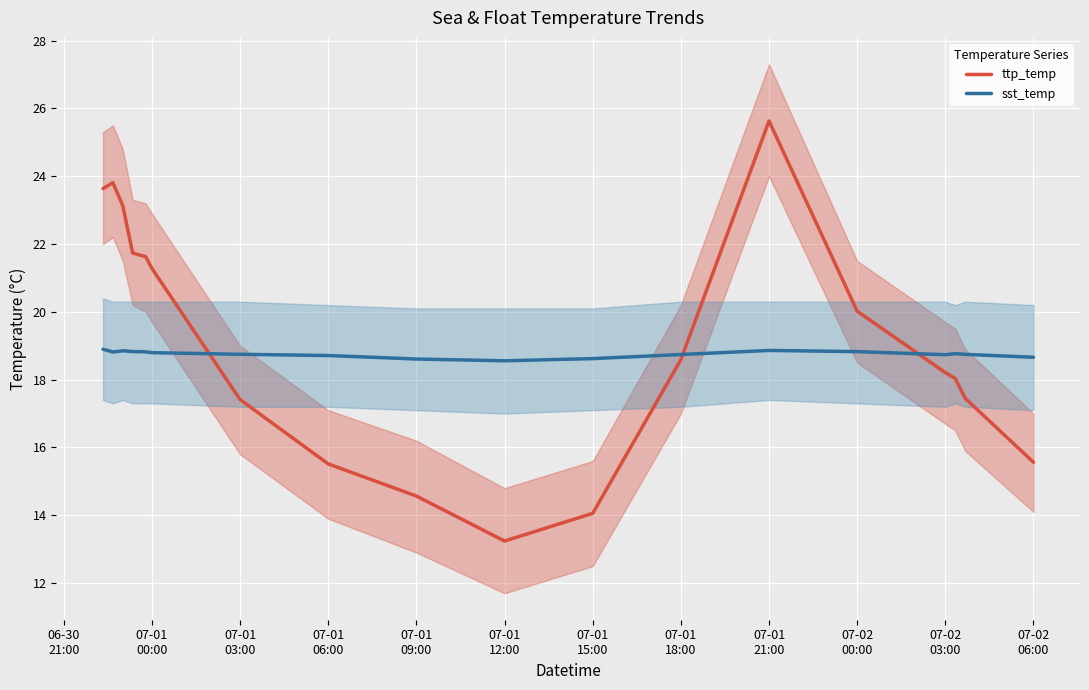

In sst_temp, how many points are higher than both neighbors (excluding endpoints)?

3